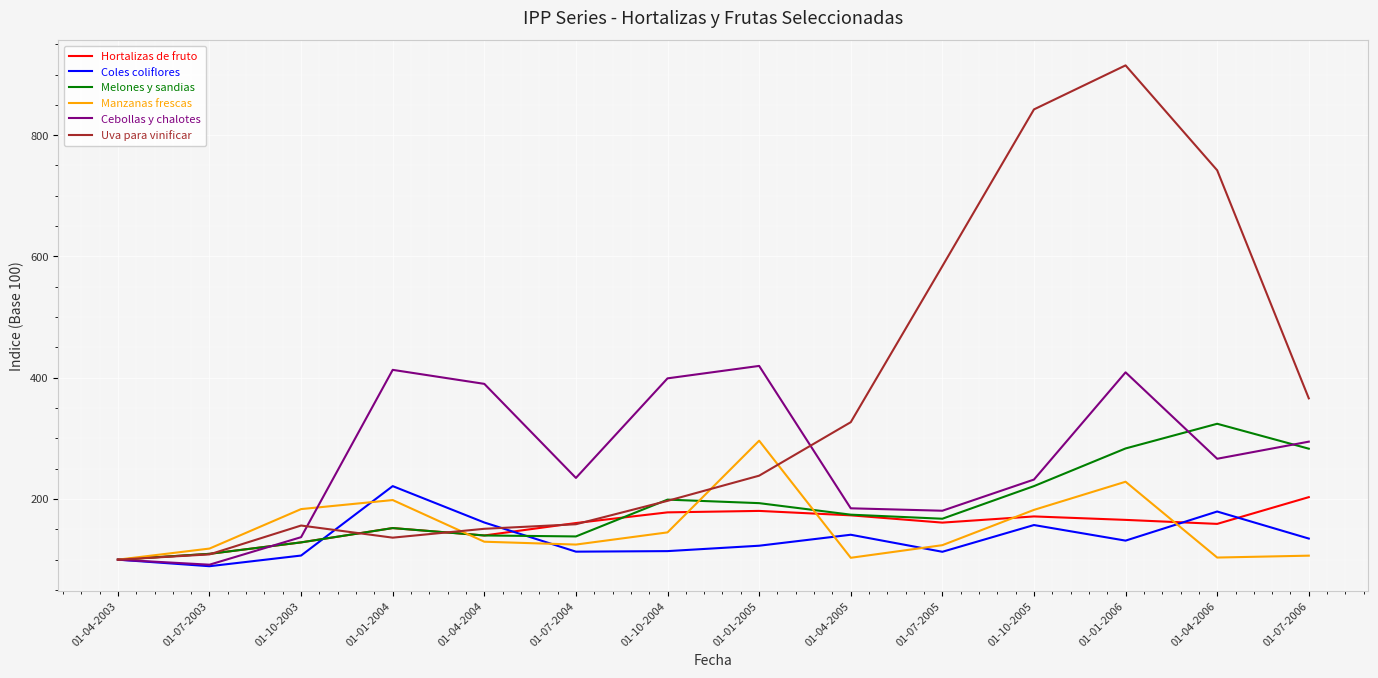

Which category has the lowest value in the Uva para vinificar series?

01-04-2003